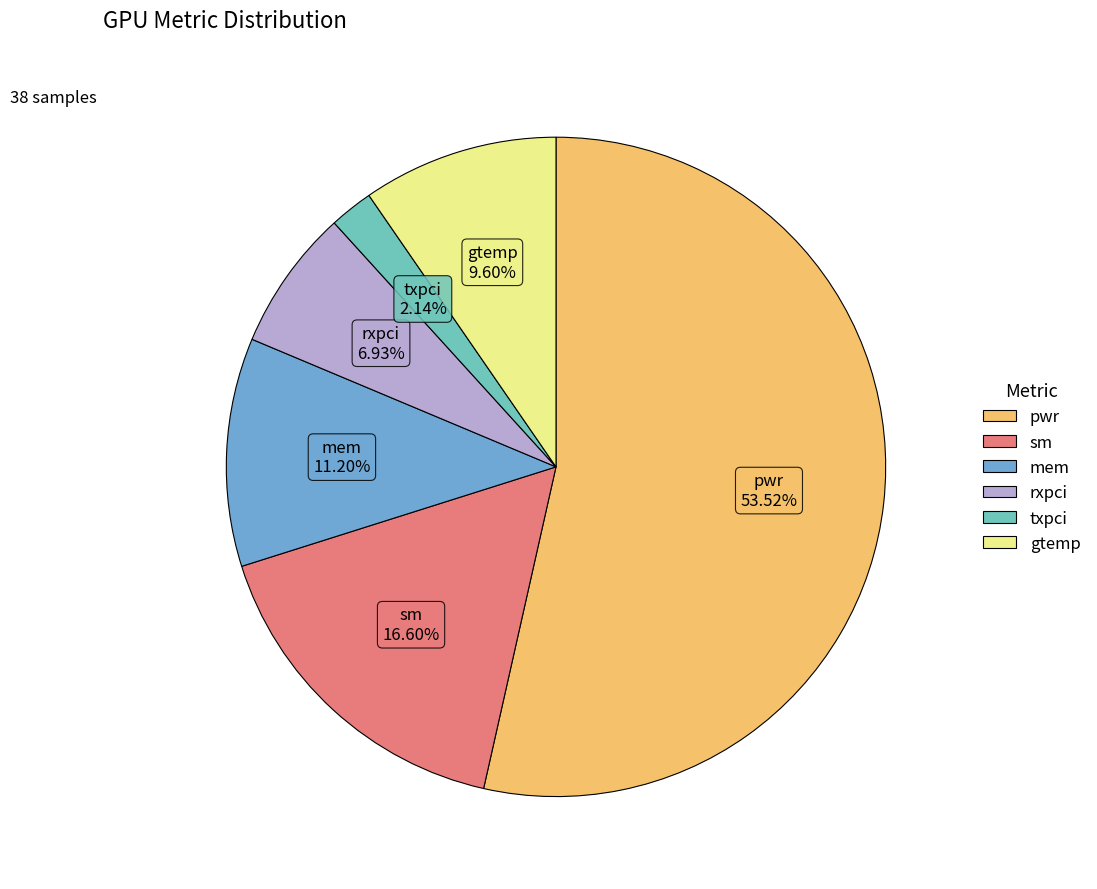

What is the largest slice in the pie chart?

pwr